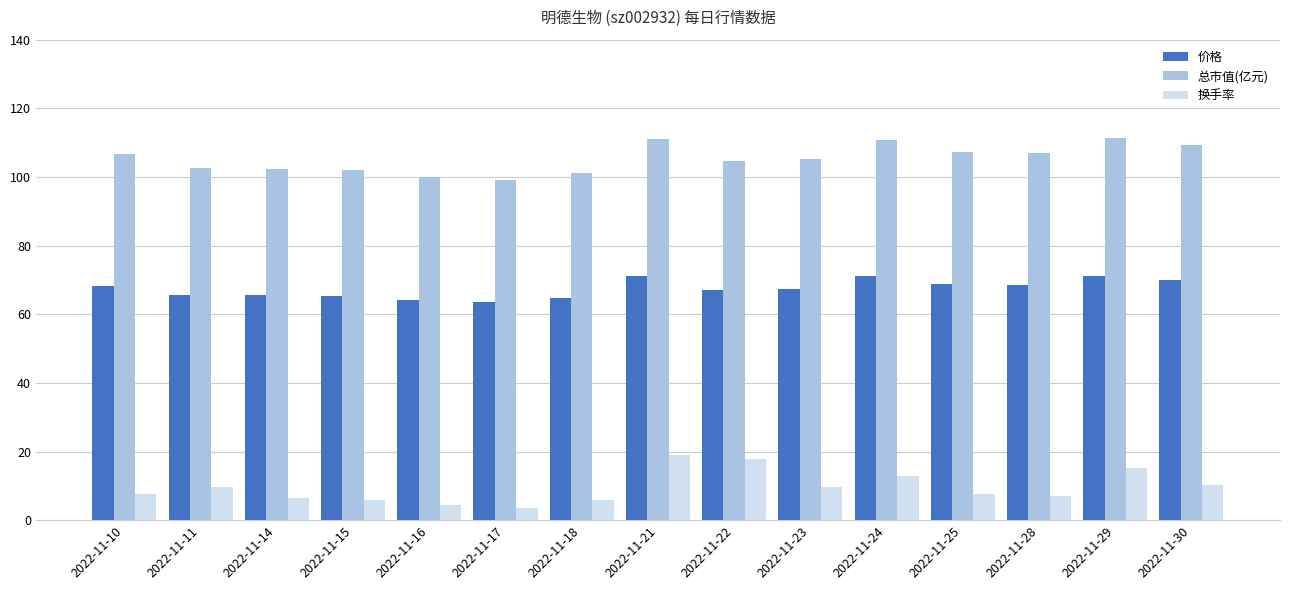

What is the difference between the 价格 values at 2022-11-28 and 2022-11-17?

5.0